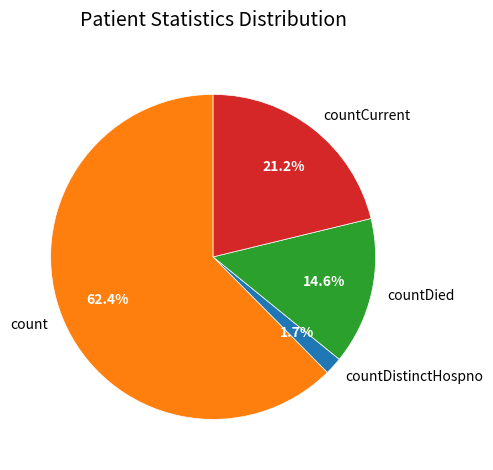

Which slice is the largest?

count